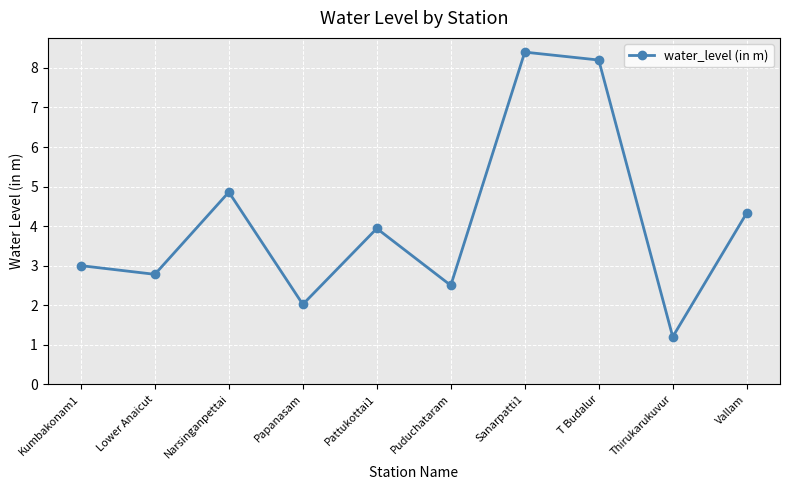

Where is the first local minimum?

Lower Anaicut